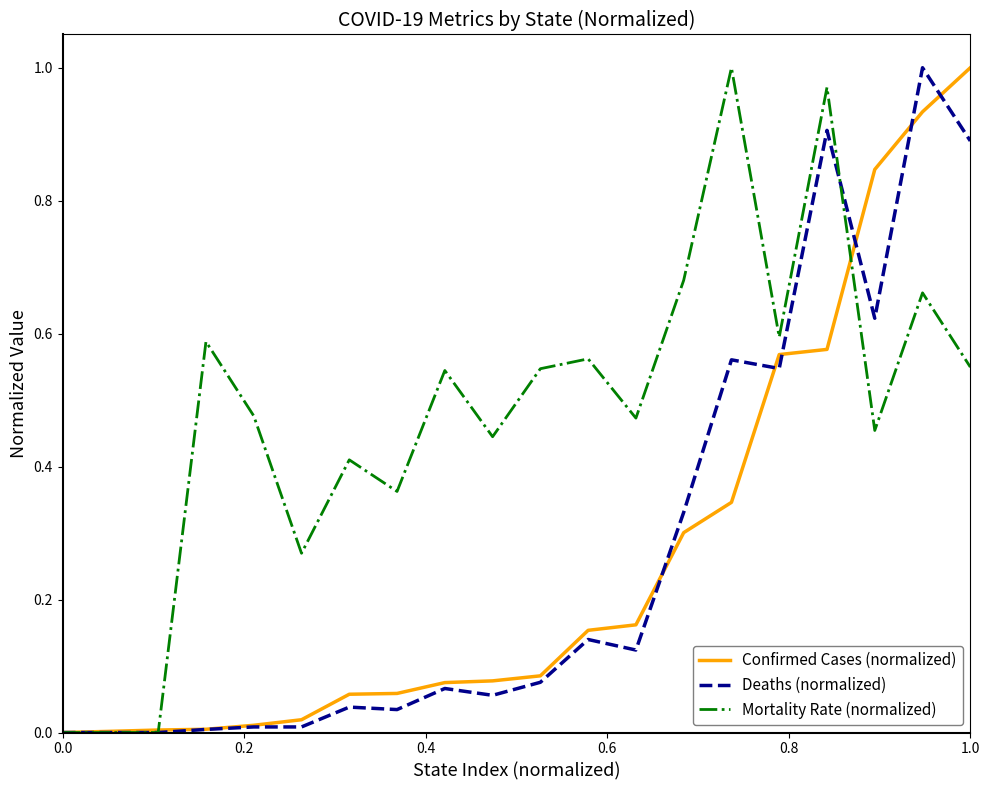

Which series has the largest total across all categories?

Mortality Rate (normalized)